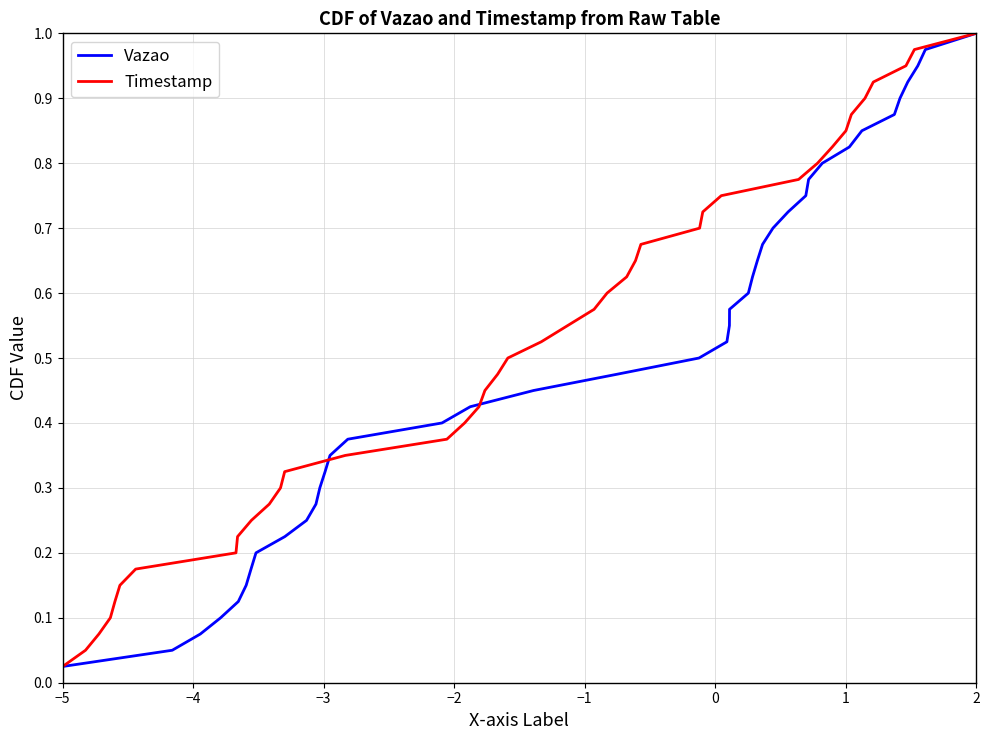

Does the chart have visible grid lines?

Yes